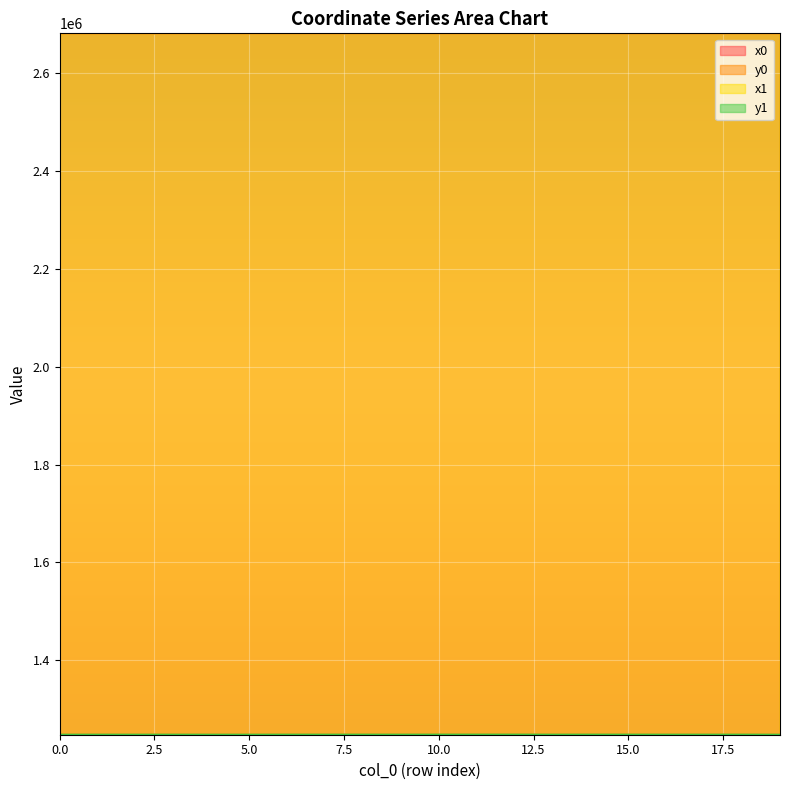

Count the number of categories in the chart.

20